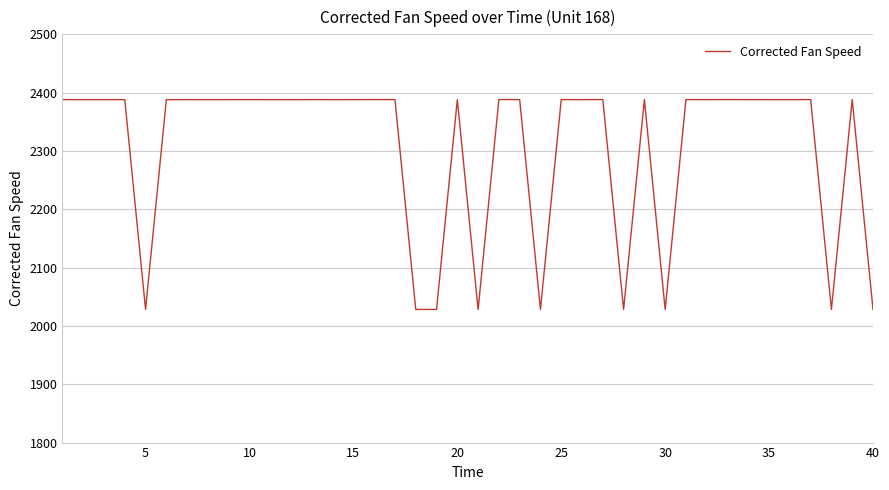

What is the difference between the maximum and minimum values?

360.0